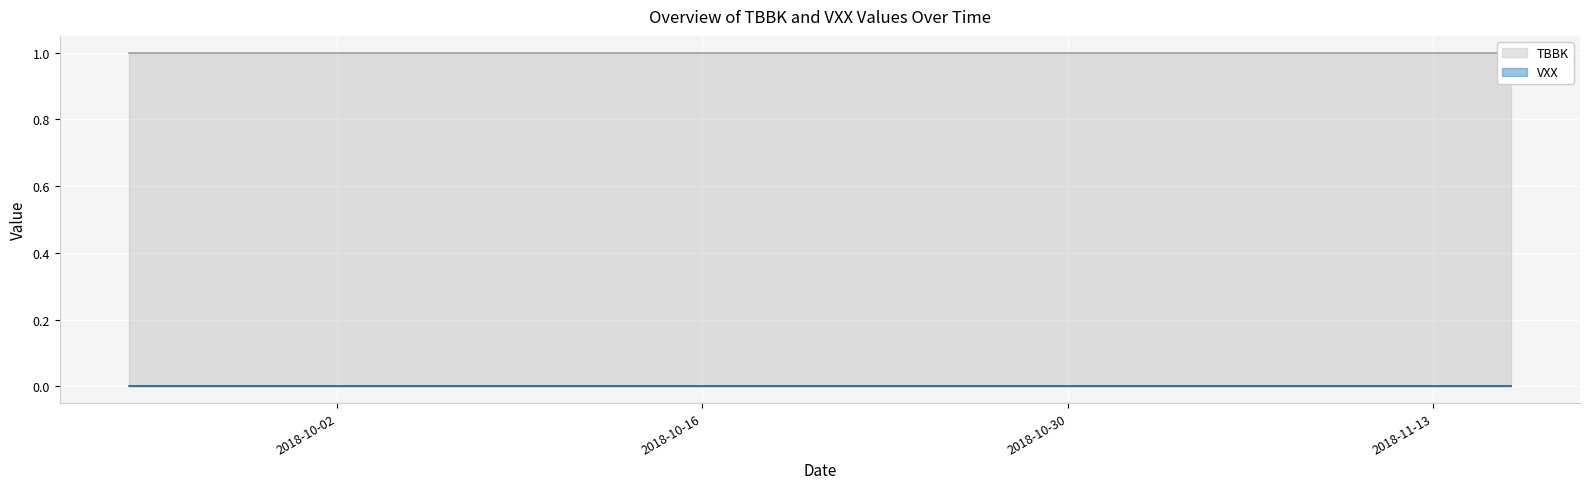

What is the minimum value for TBBK?

1